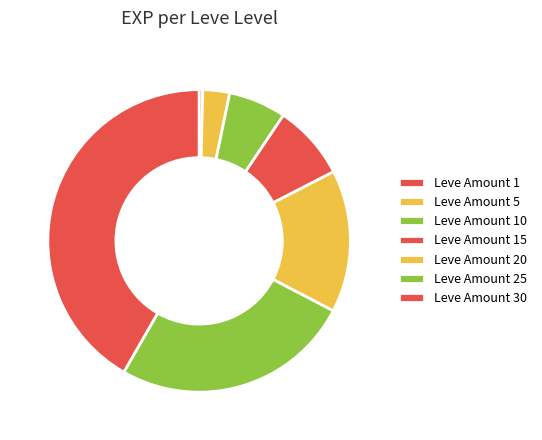

To the nearest percent, what is the average slice percentage?

14%